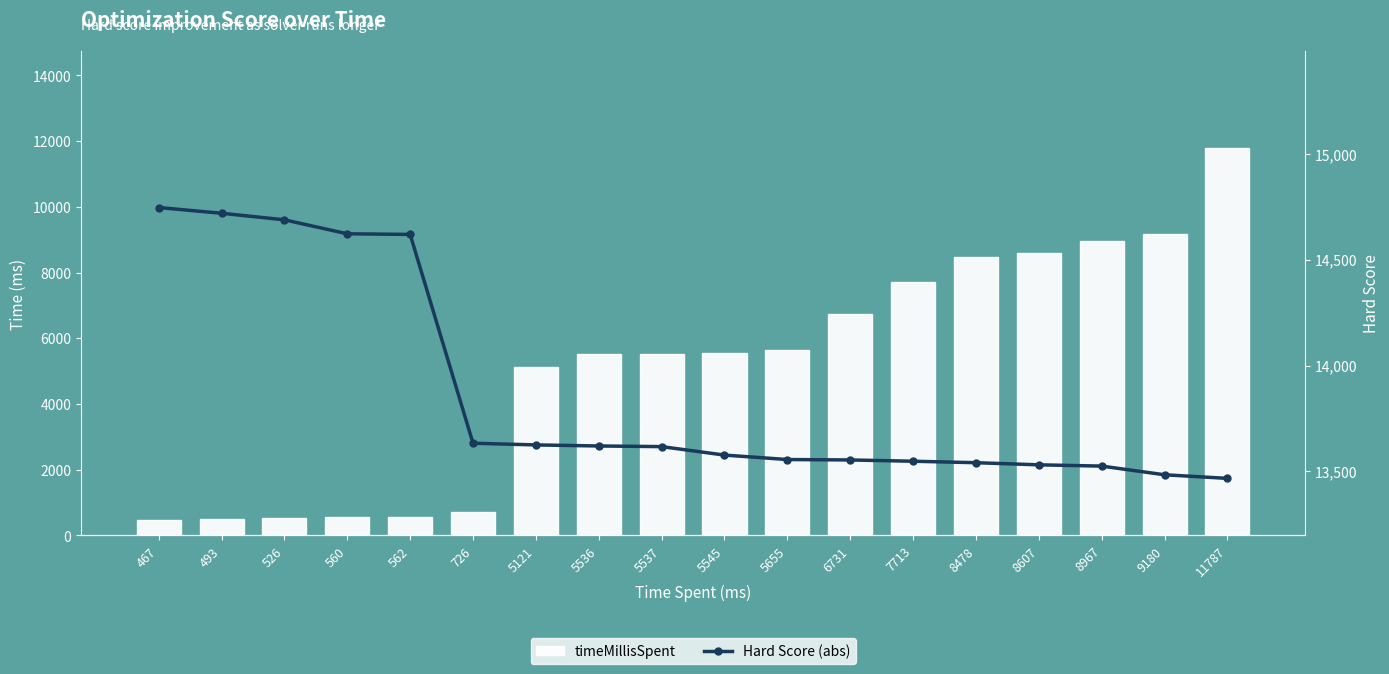

What is the average value of the timeMillisSpent series?

5122